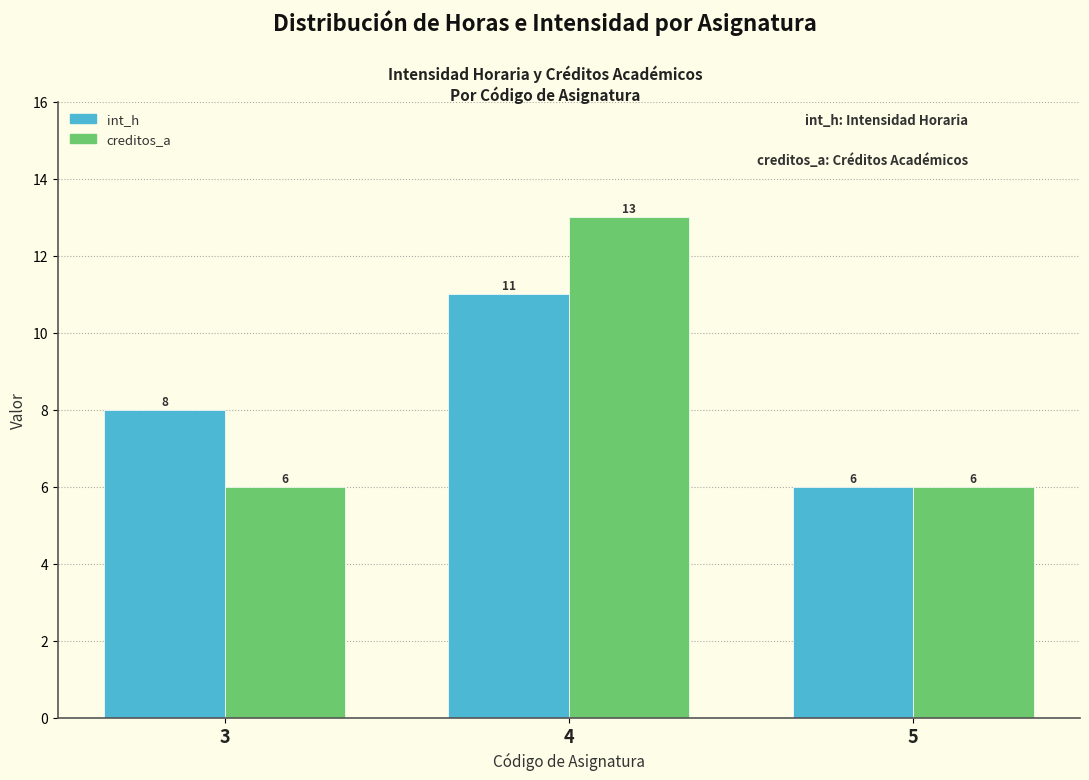

Reading right to left, transcribe all the data shown in this chart.

int_h: 6	11	8
creditos_a: 6	13	6